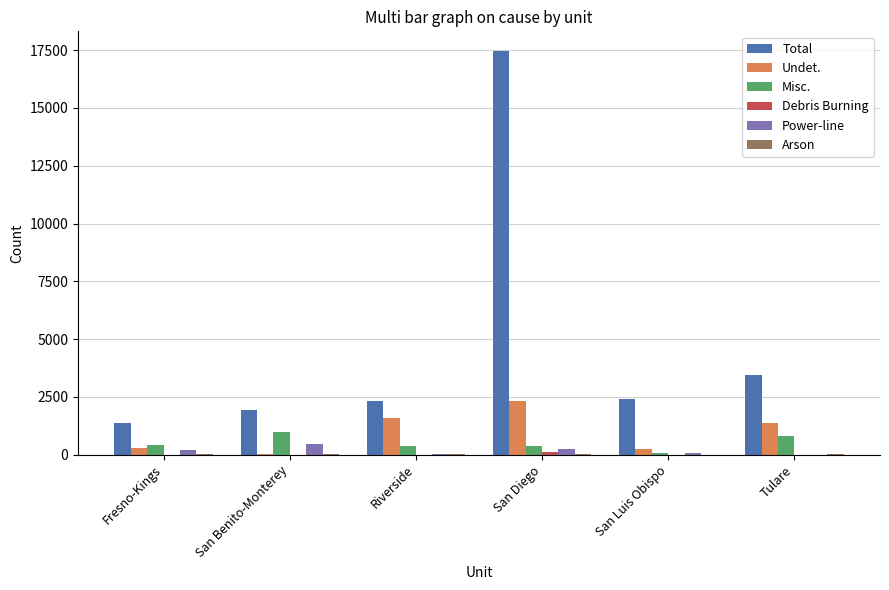

What is the sum of all Power-line values?

1018